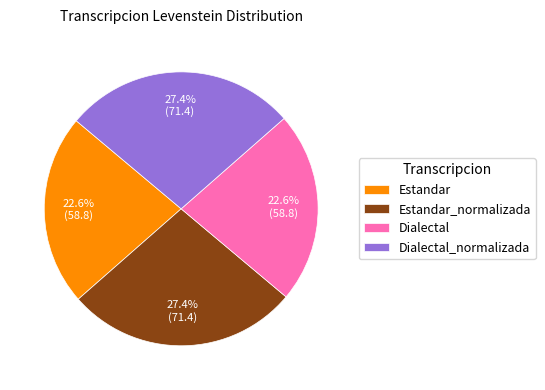

Is Estandar the majority of the pie?

No